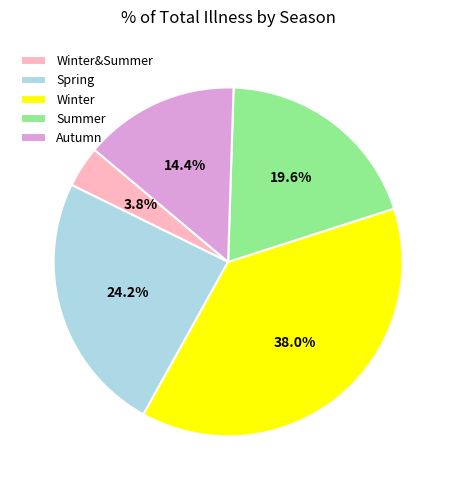

Does any single category account for the majority?

No